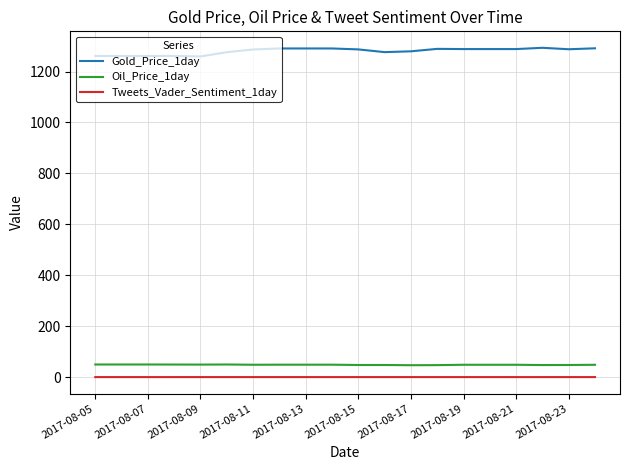

Does the chart have visible grid lines?

Yes